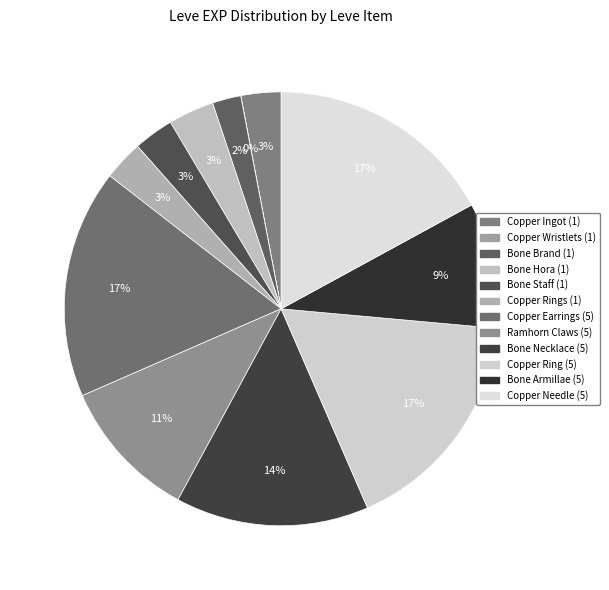

What percentage do Bone Staff (1) and Copper Needle (5) together represent?

20.0%